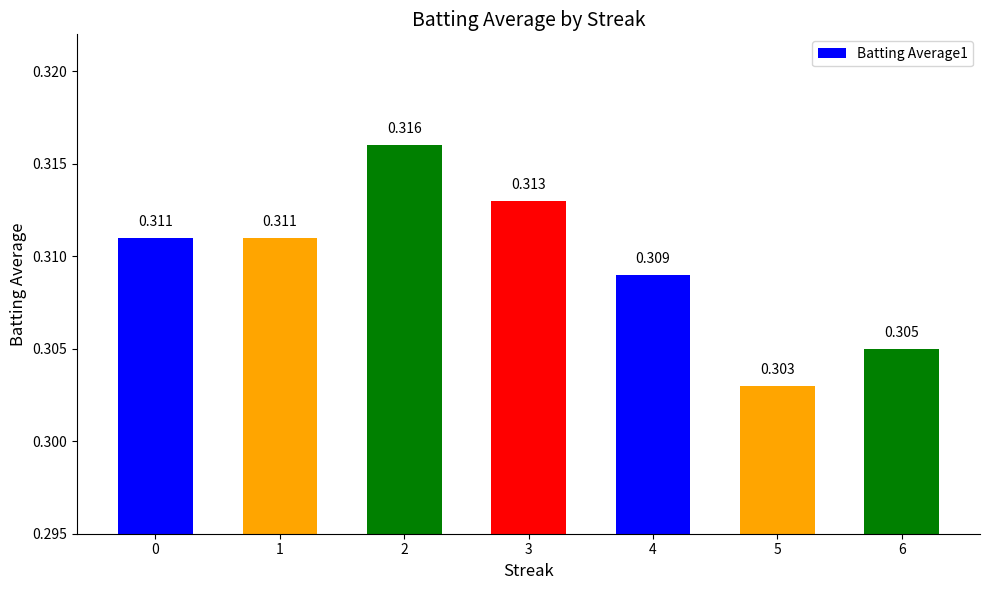

Which label corresponds to the largest value in the chart?

2